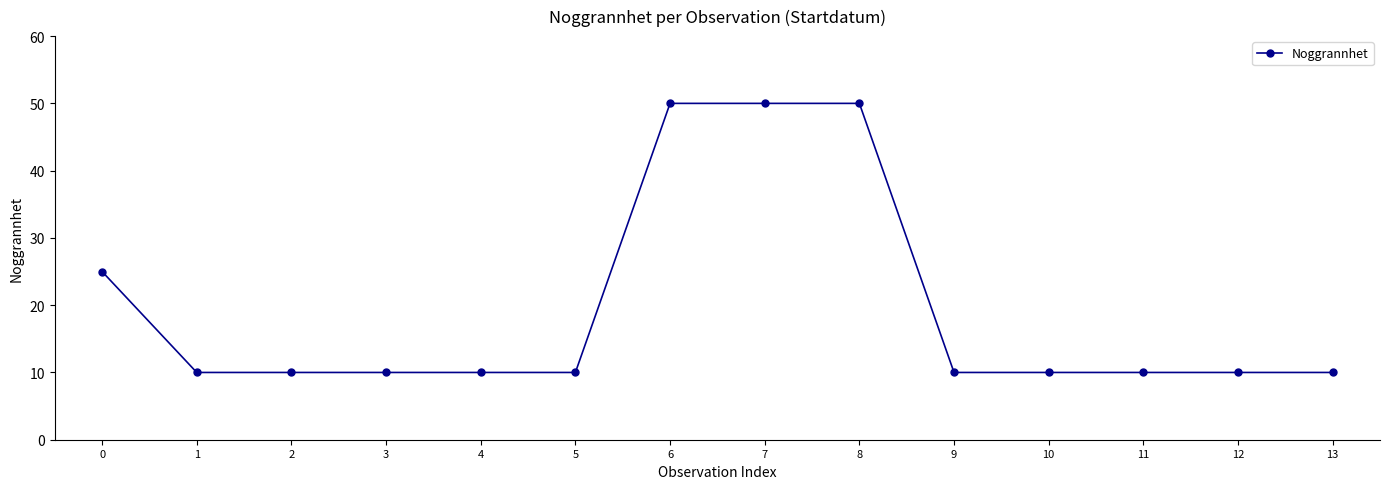

What is the minimum value shown in the chart?

10